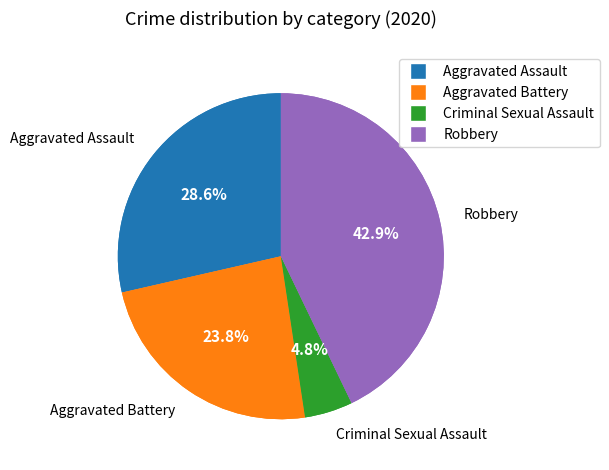

Does any single category account for the majority?

No